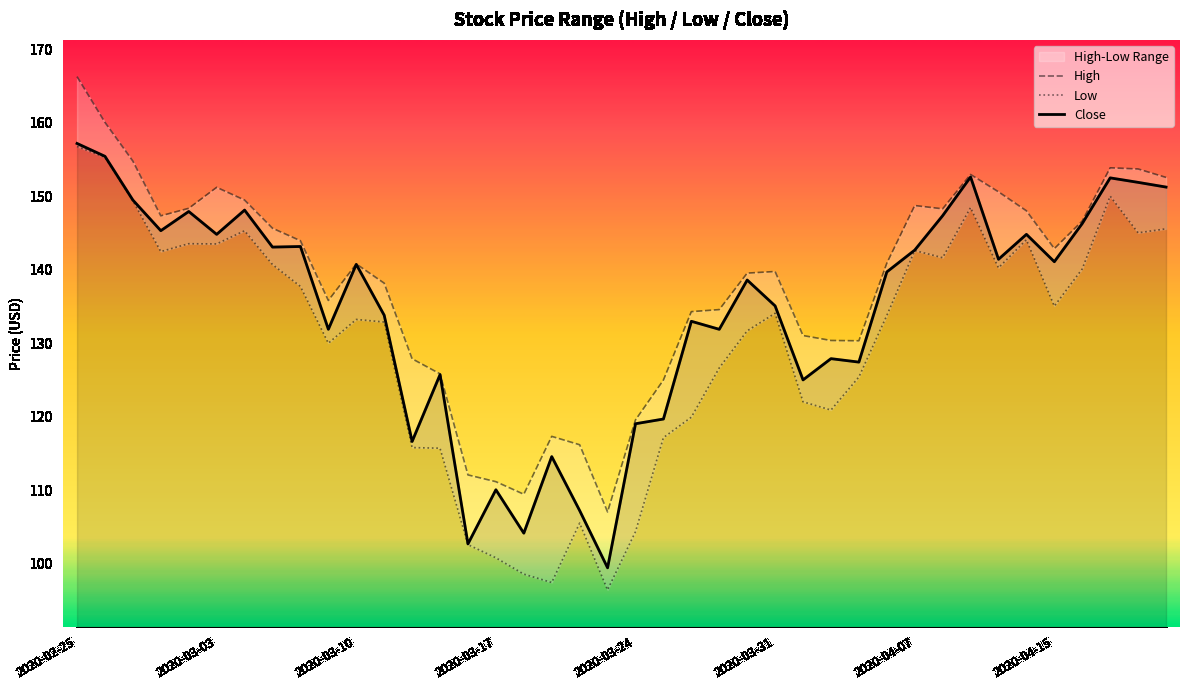

Where is the first local minimum for Close?

2020-02-28